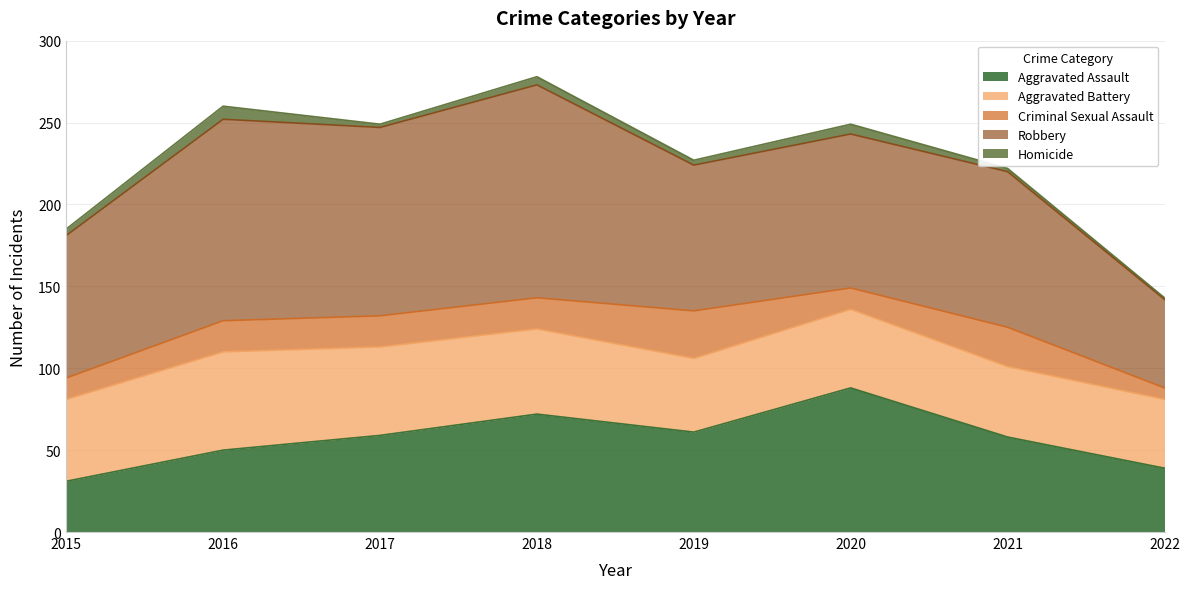

What is the difference between the Homicide values at 2017 and 2018?

3